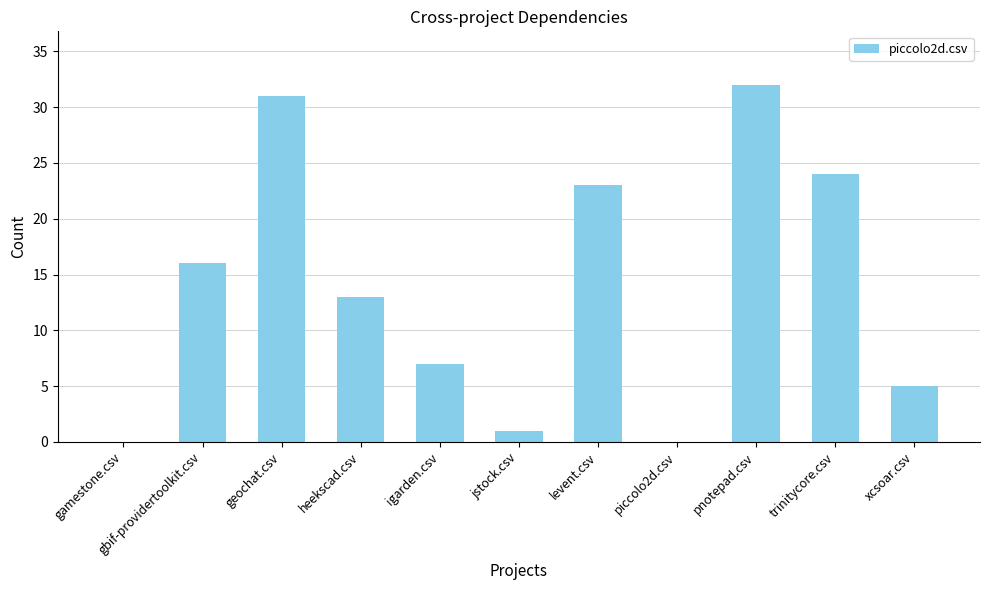

Is it true that the value at heekscad.csv is 13?

True